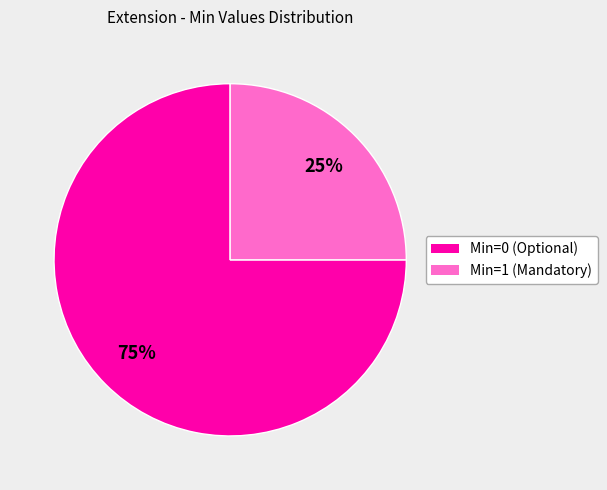

The Min=0 (Optional) slice represents 82% of the pie. True or false?

False